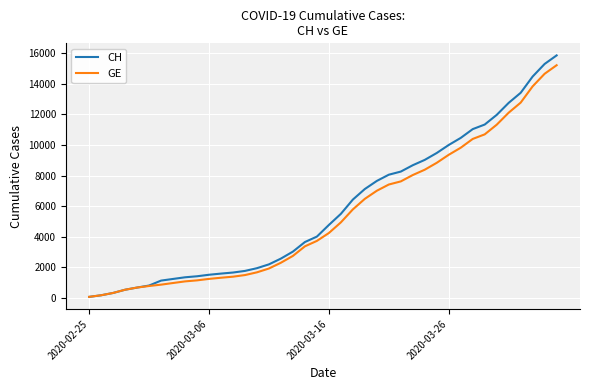

What is the highest value of the CH series?

15861